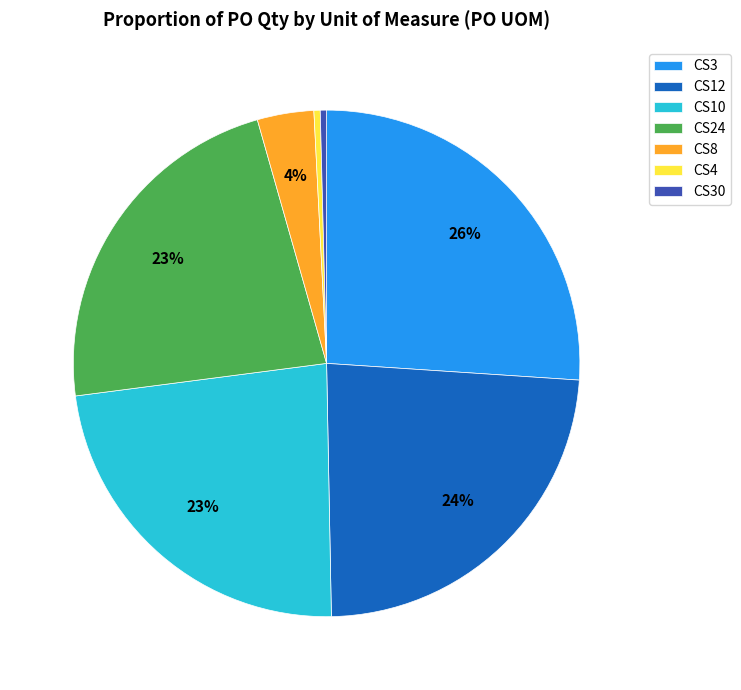

What is the largest slice in the pie chart?

CS3